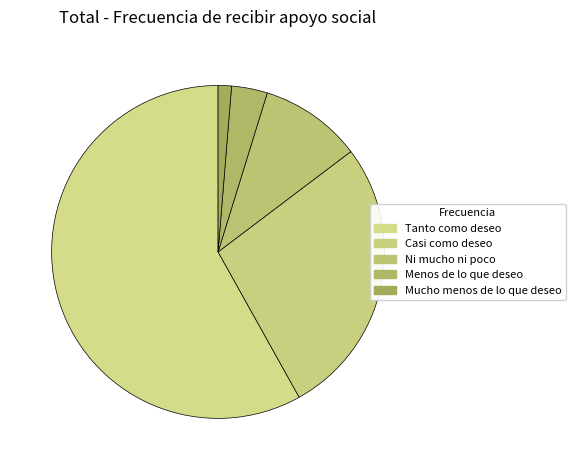

Is it true that Mucho menos de lo que deseo is 1% of the pie?

True